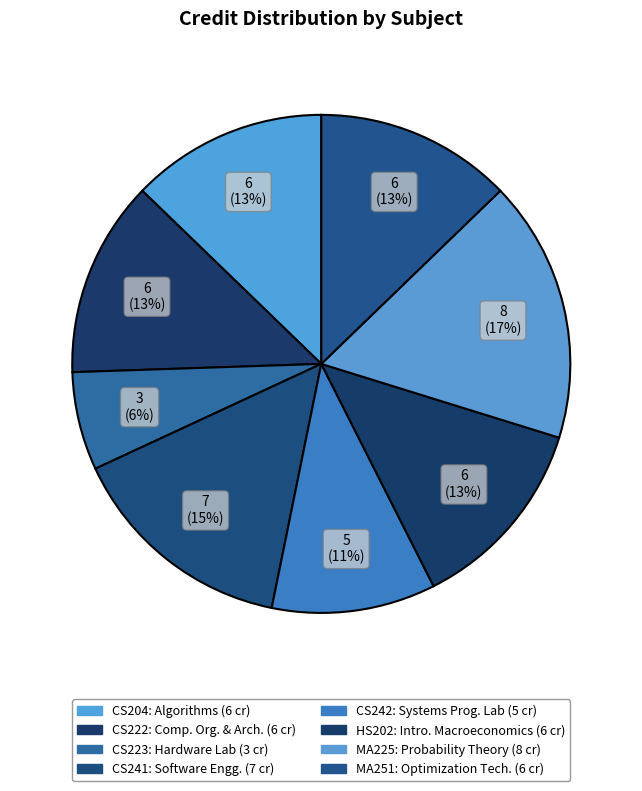

What percentage is the CS242 slice, to the nearest percent?

11%